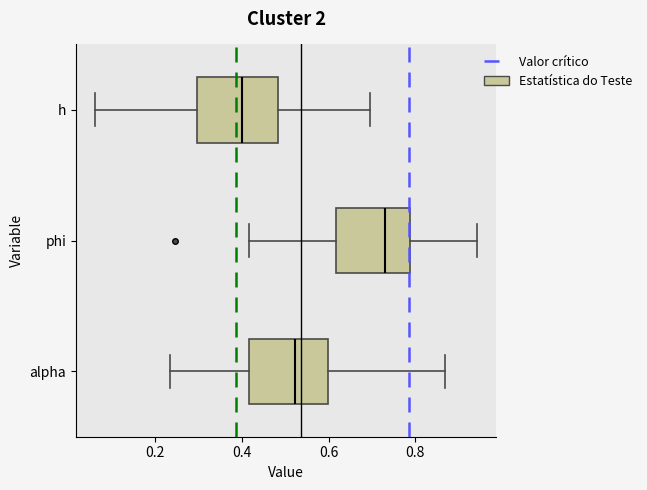

Reading bottom to top, read every box against the x-axis: the position of its median line, the range the box covers, and the ends of its whiskers. The values are not printed on the chart, so give them approximately, as read against the axis.

alpha: median 0.52, box 0.42 to 0.60, whiskers 0.24 to 0.86
phi: median 0.74, box 0.62 to 0.78, whiskers 0.42 to 0.94
h: median 0.40, box 0.30 to 0.48, whiskers 0.06 to 0.70